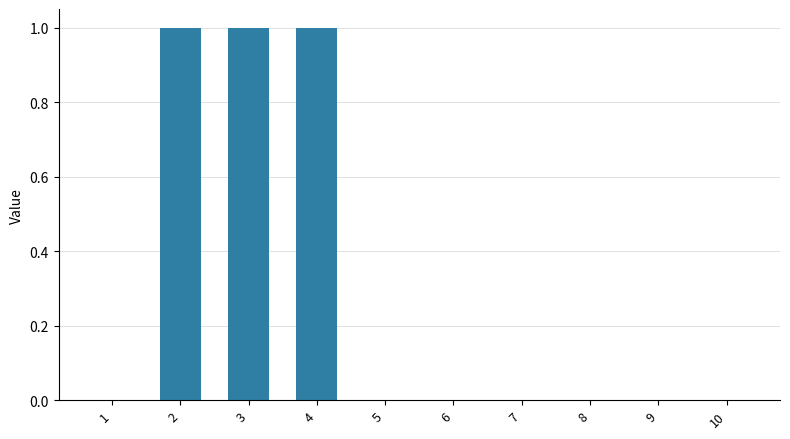

Reading left to right, transcribe all the data shown in this chart.

0	1	1	1	0	0	0	0	0	0